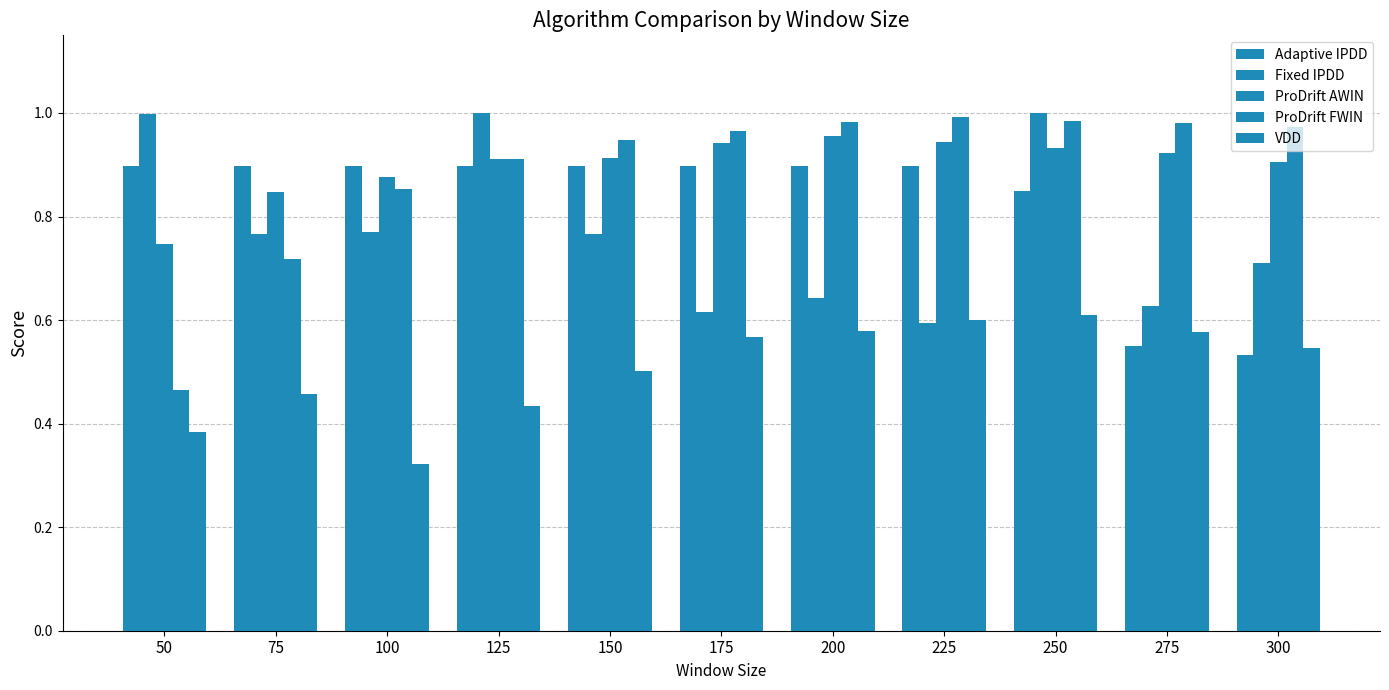

What is the average value of the Fixed IPDD series?

0.8